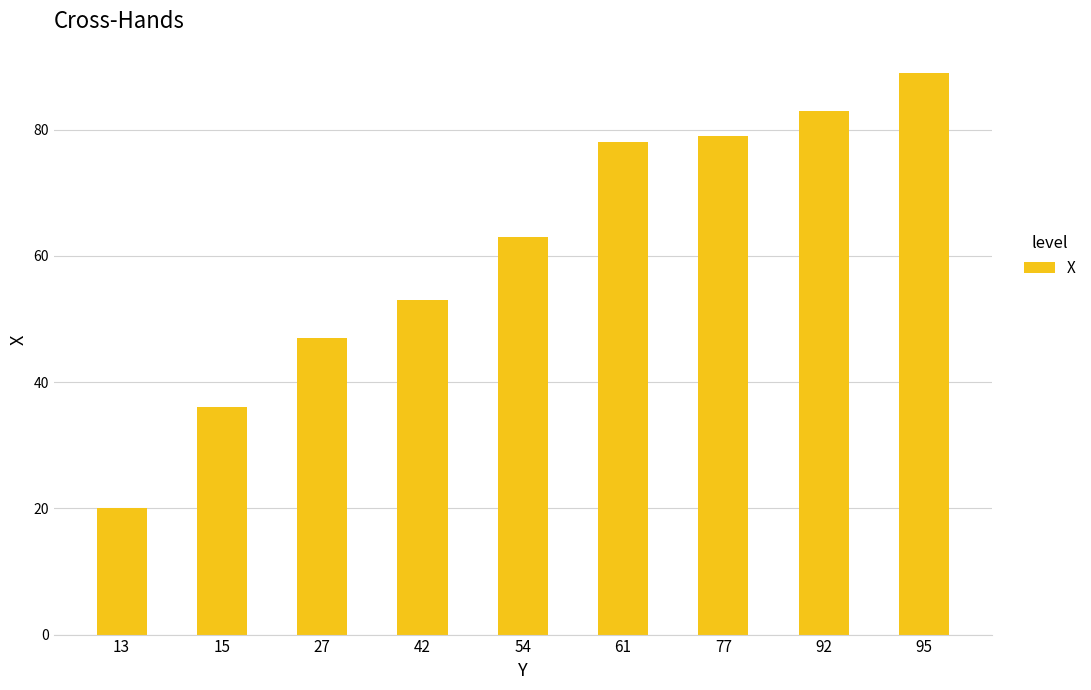

What is the ratio of the value at 13 to the value at 77?

0.3